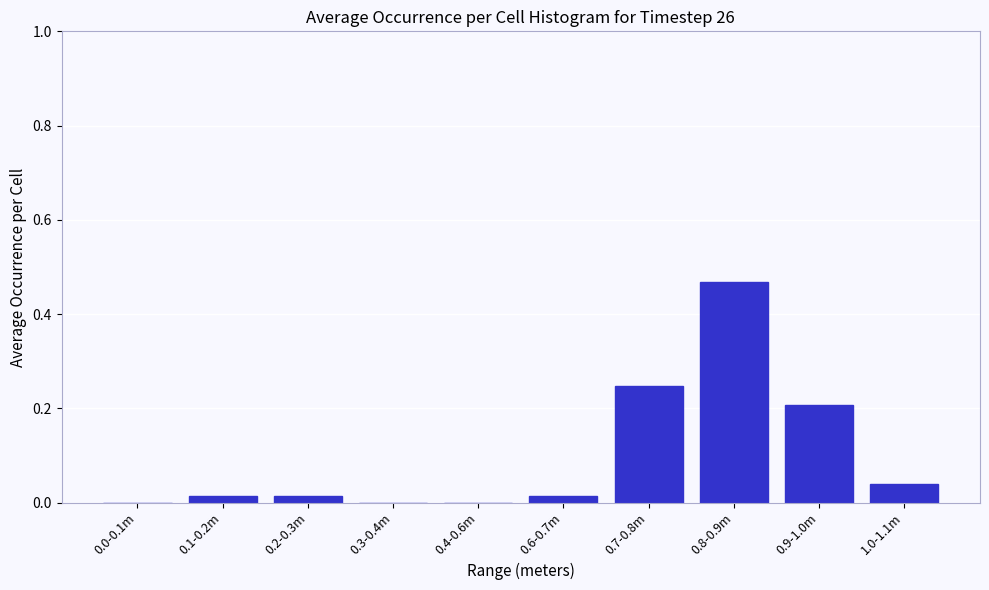

The chart shows a value of 0.2 at 0.3-0.4m. True or false?

False